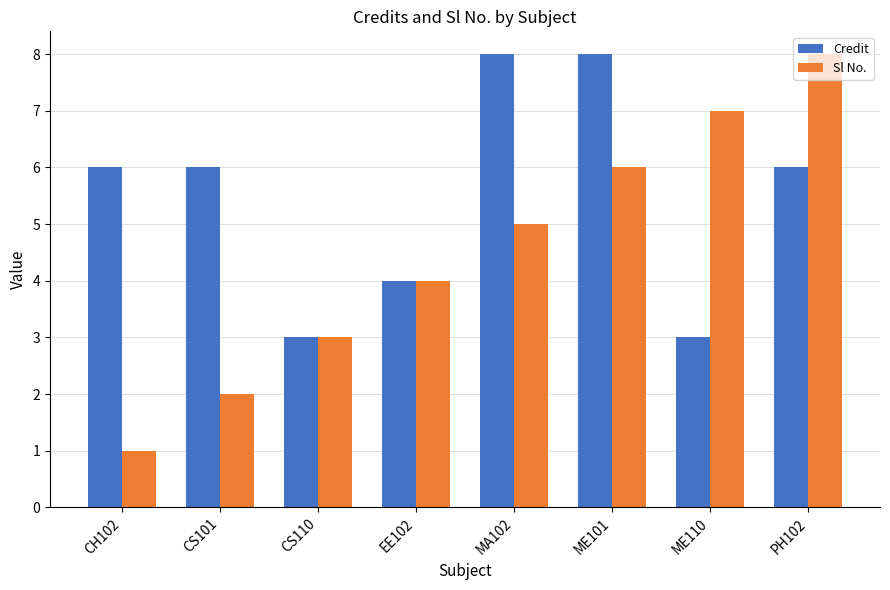

At which label does Sl No. reach its peak?

PH102